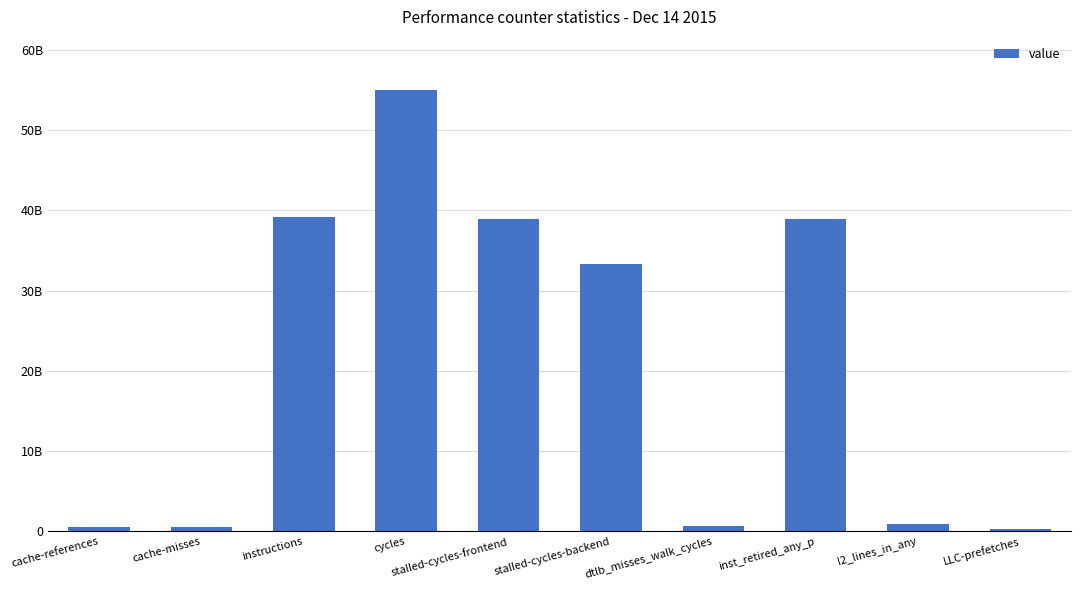

What is the difference between the values at stalled-cycles-frontend and LLC-prefetches?

38628420298